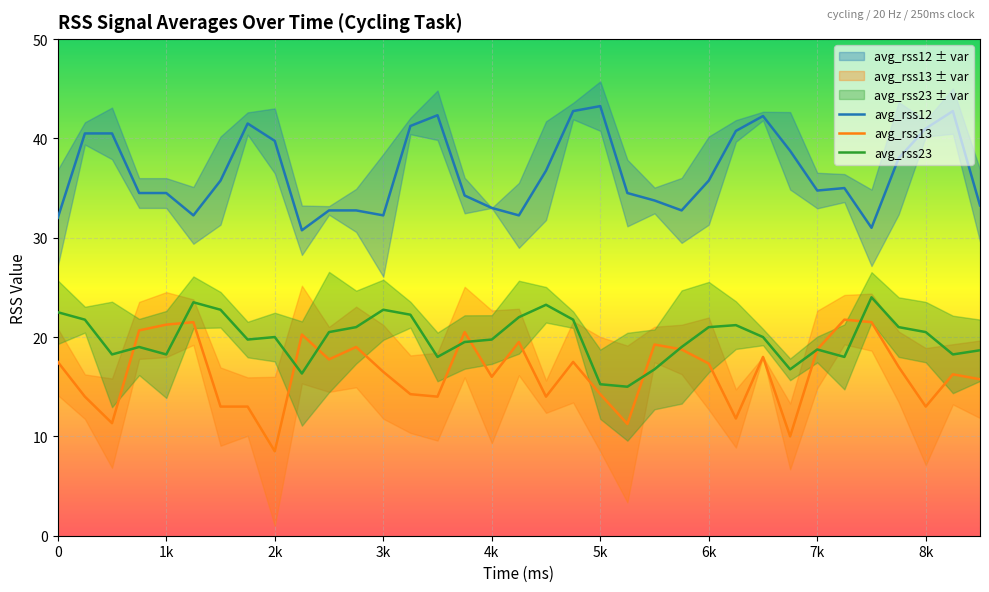

What is the highest value of the avg_rss13 series?

21.8